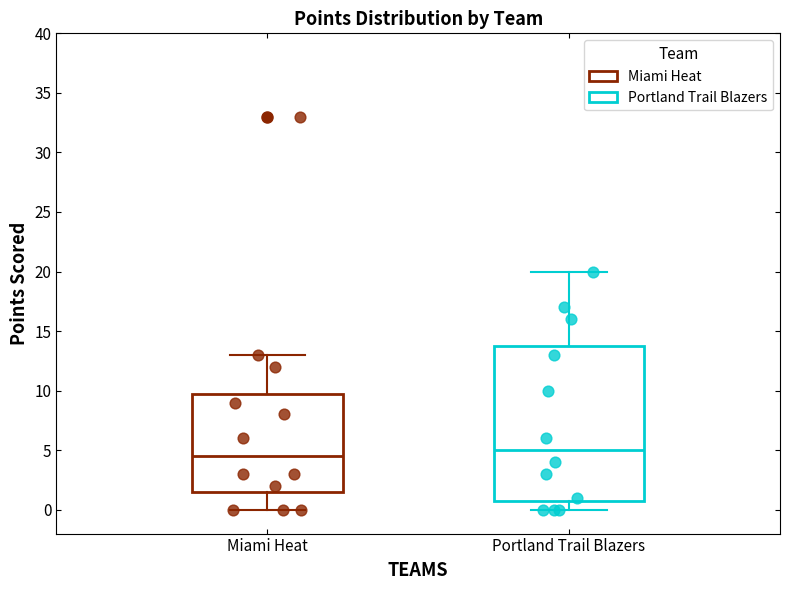

Which box's median line is the highest?

Portland Trail Blazers